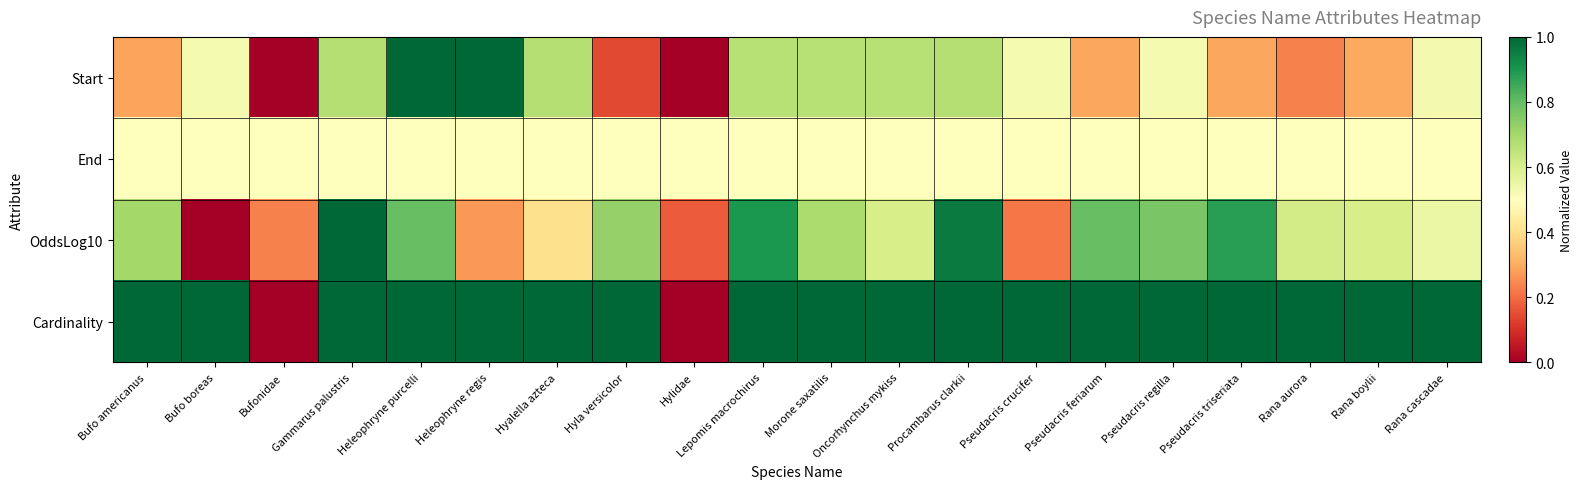

At which category is the sum across all series the highest?

Heleophryne purcelli